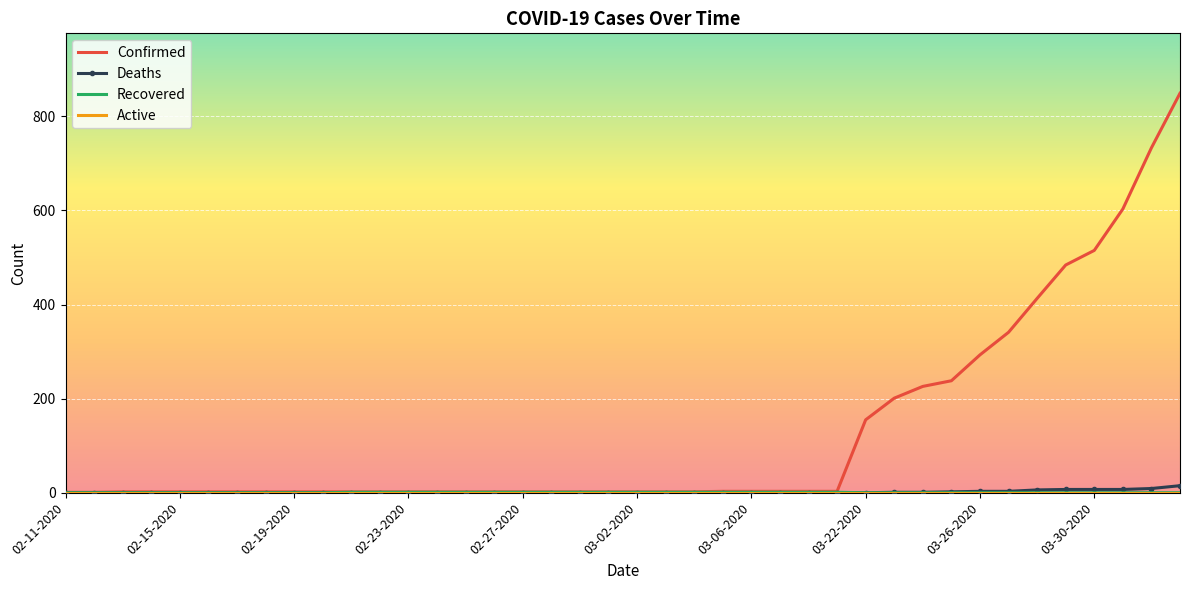

Which series has the largest range (max minus min)?

Confirmed